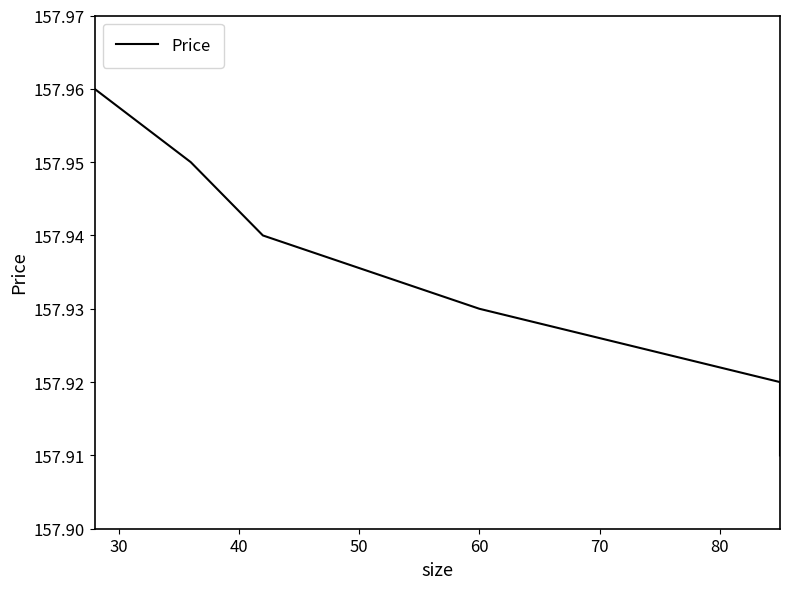

Does the chart display data point markers on the line(s)?

No